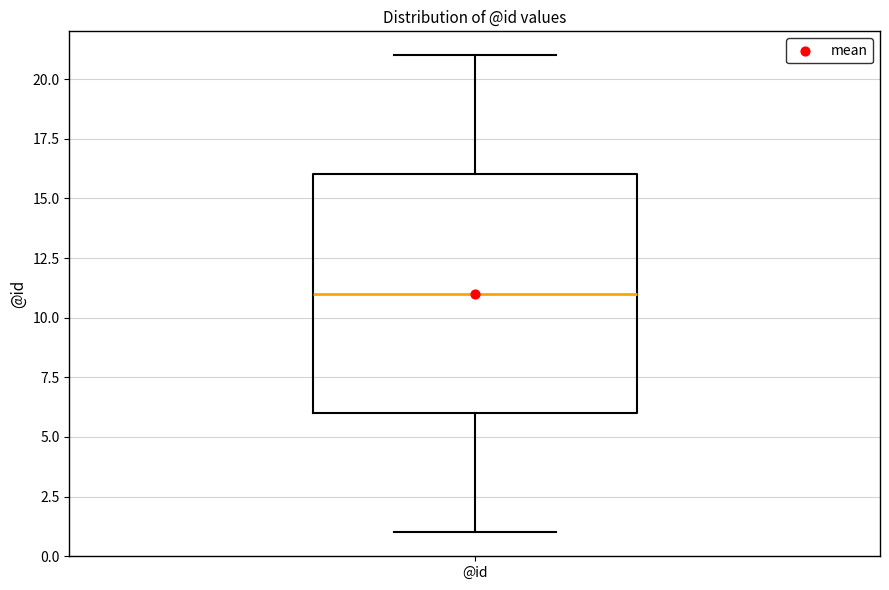

Read this box plot against the y-axis: the position of the median line, the range covered by the box, and the ends of both whiskers. The values are not printed on the chart, so give them approximately, as read against the axis.

median 11, box 6 to 16, whiskers 1 to 21